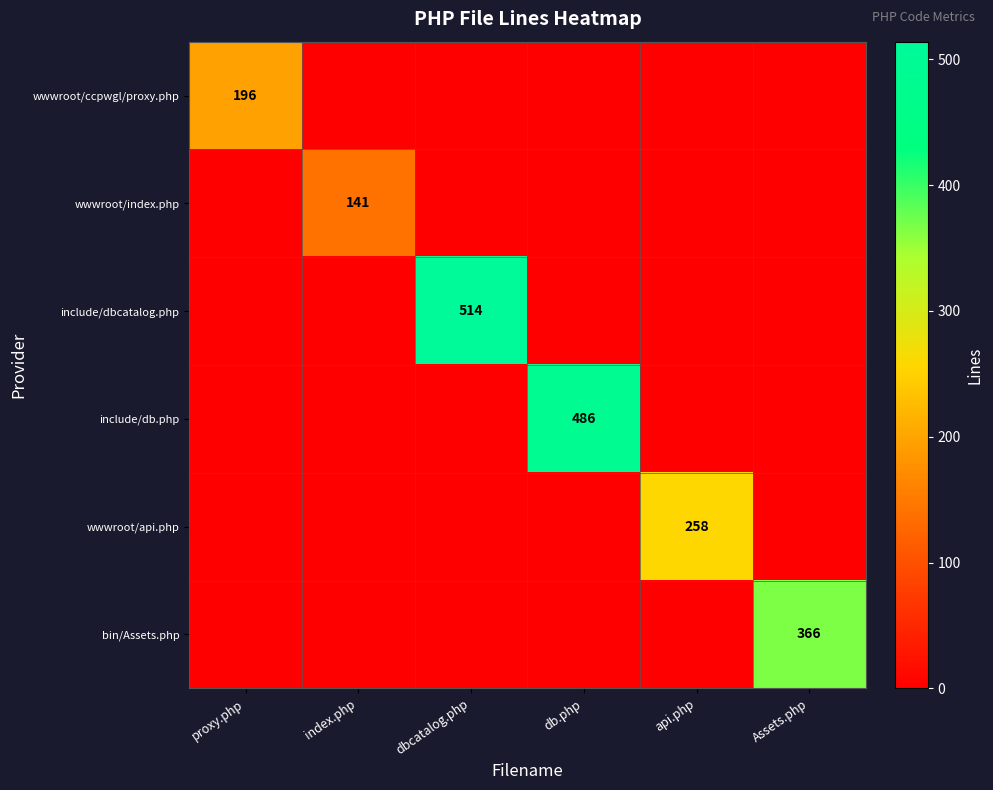

True or false: wwwroot/api.php has a value of 152 at Assets.php.

False